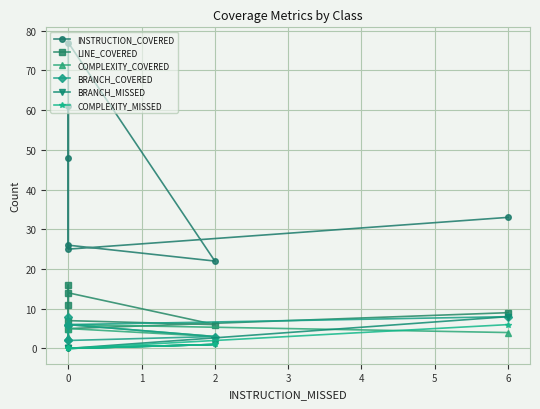

What are all the series names shown in the legend?

INSTRUCTION_COVERED, LINE_COVERED, COMPLEXITY_COVERED, BRANCH_COVERED, BRANCH_MISSED, COMPLEXITY_MISSED